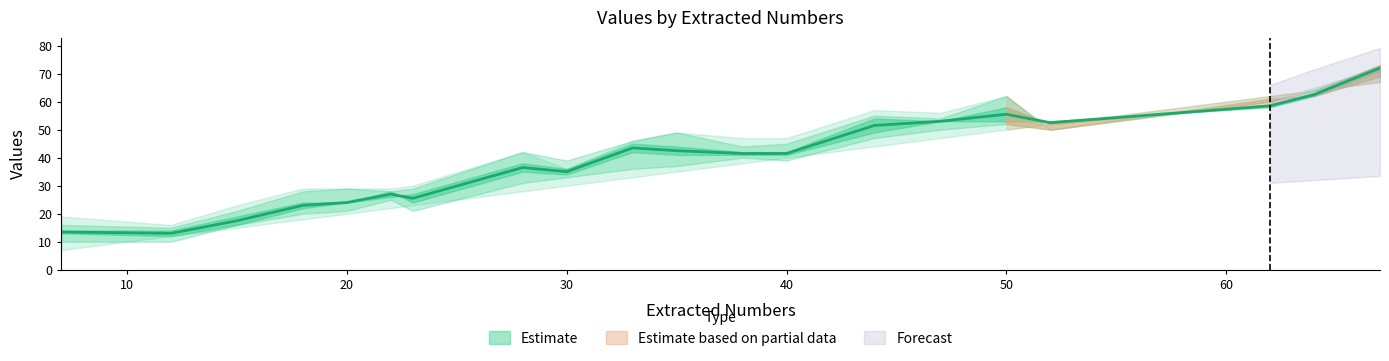

What is the smallest value displayed?

7